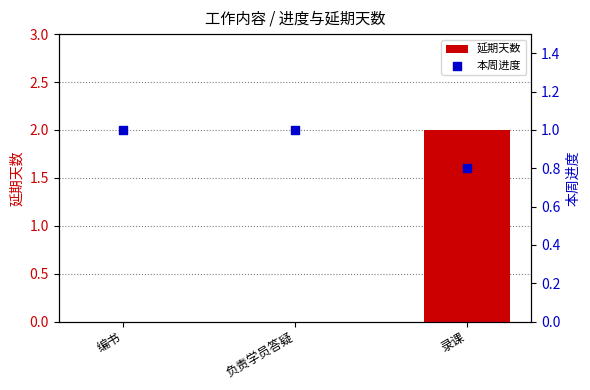

Which series has the widest spread of Y values?

延期天数